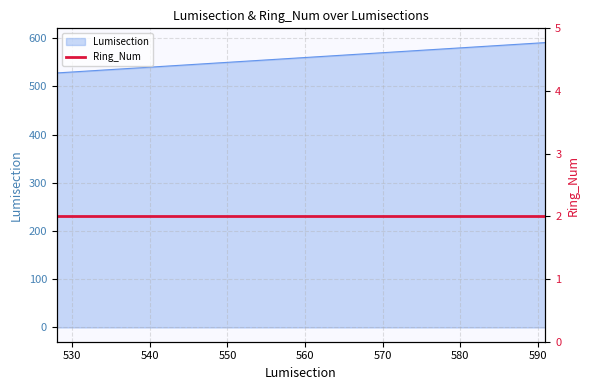

Is it true that the value at 531 is 531?

True